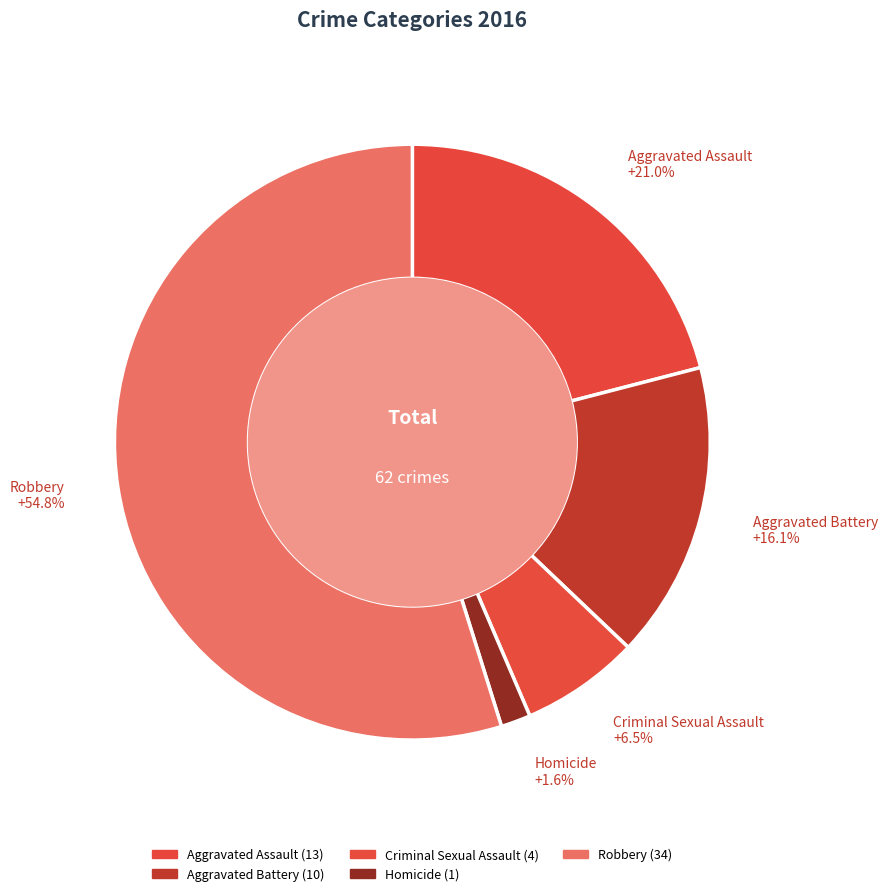

How many slices are in this pie chart?

5